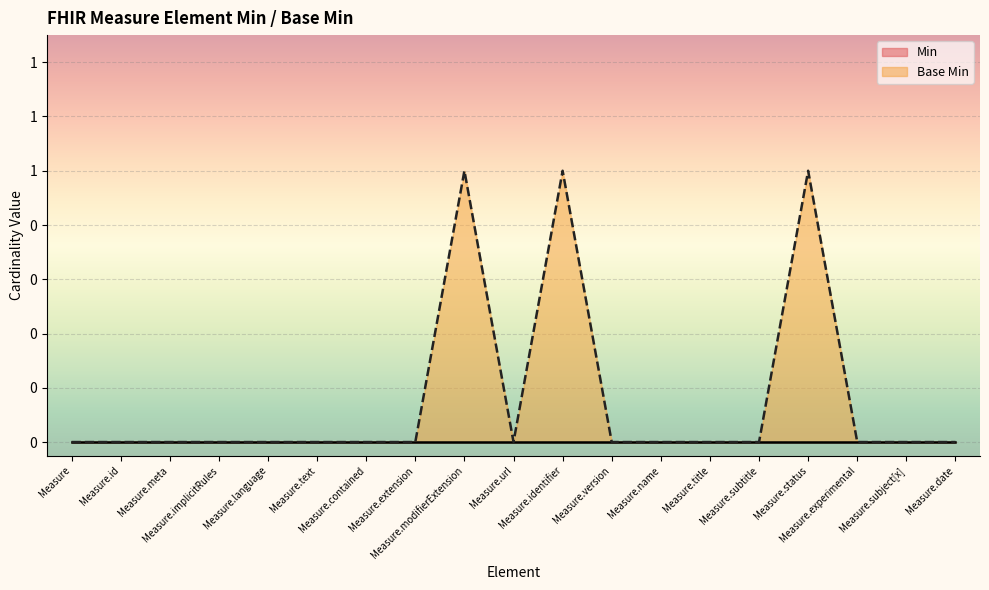

Does the chart display data point markers on the line(s)?

No